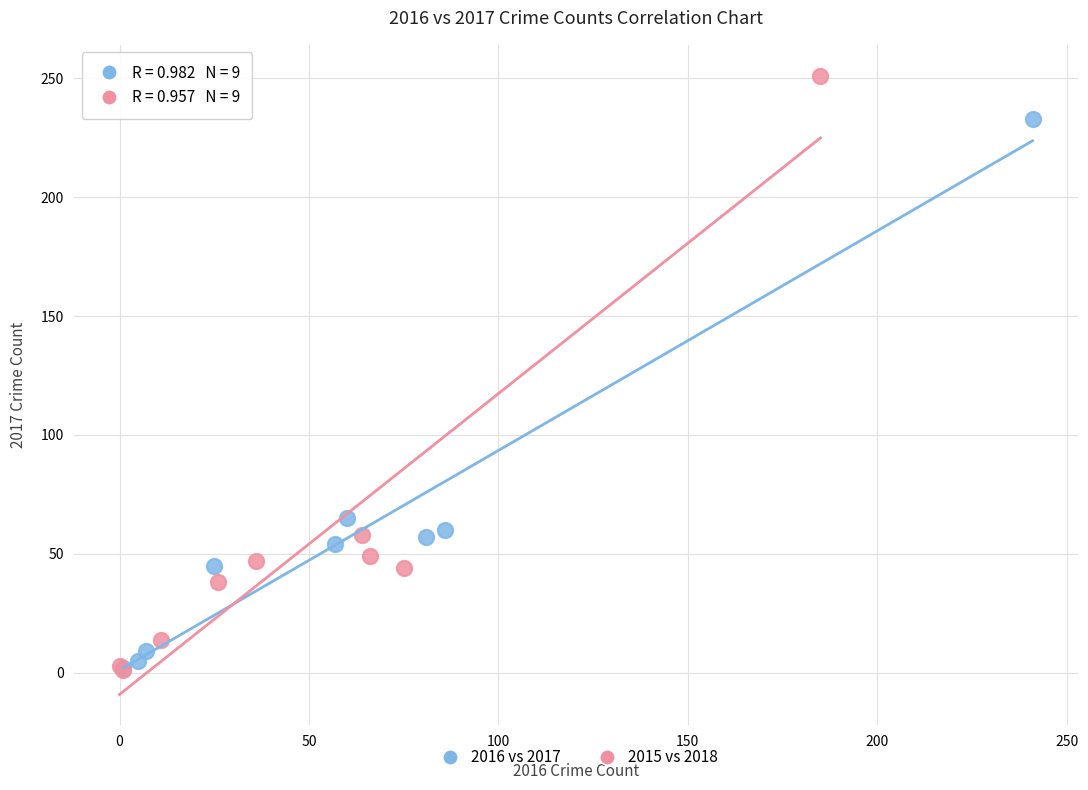

Which series contains the highest Y value?

2015 vs 2018